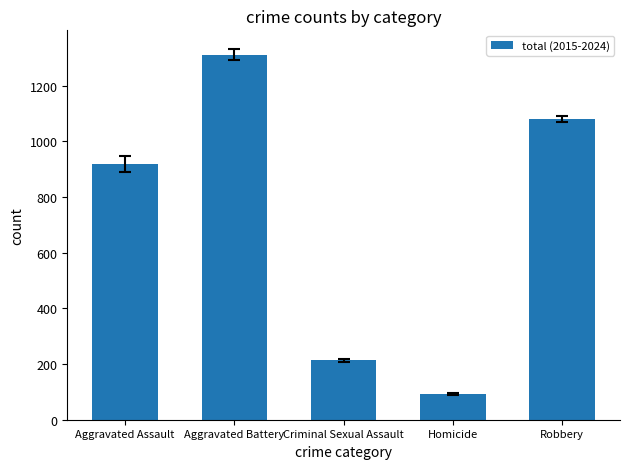

Rank the categories by value from highest to lowest.

Aggravated Battery, Robbery, Aggravated Assault, Criminal Sexual Assault, Homicide